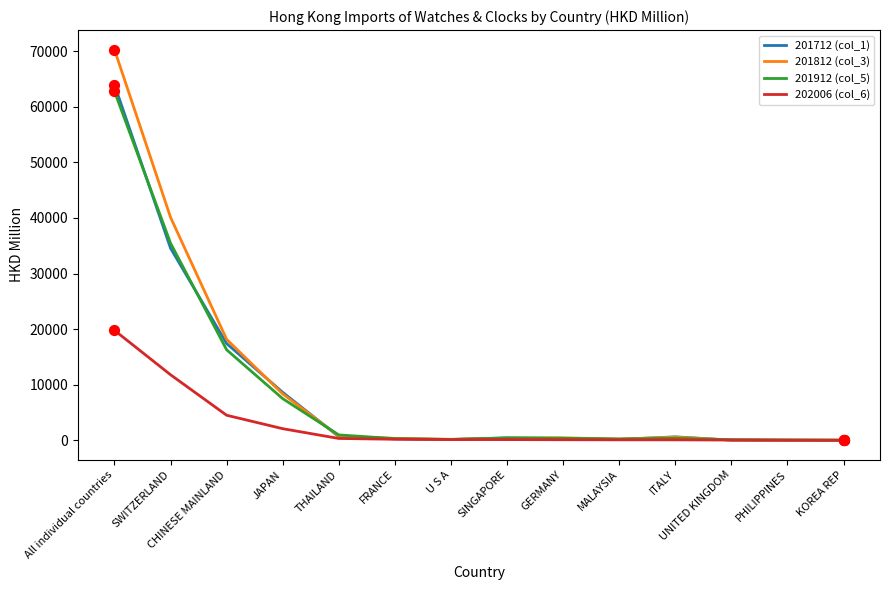

What are all the series names shown in the legend?

201712 (col_1), 201812 (col_3), 201912 (col_5), 202006 (col_6)